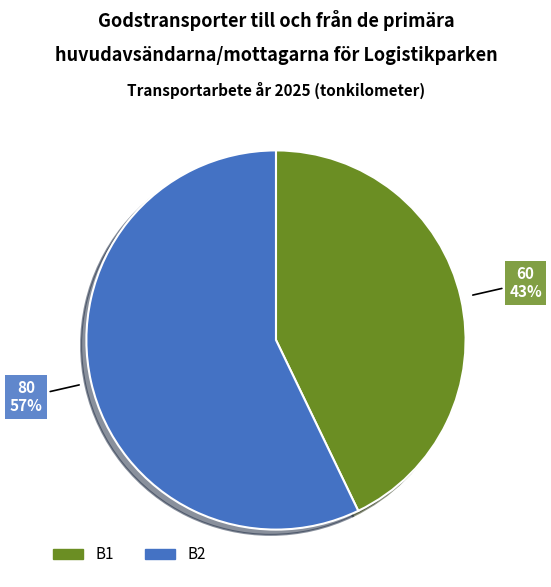

How many slices are in this pie chart?

2